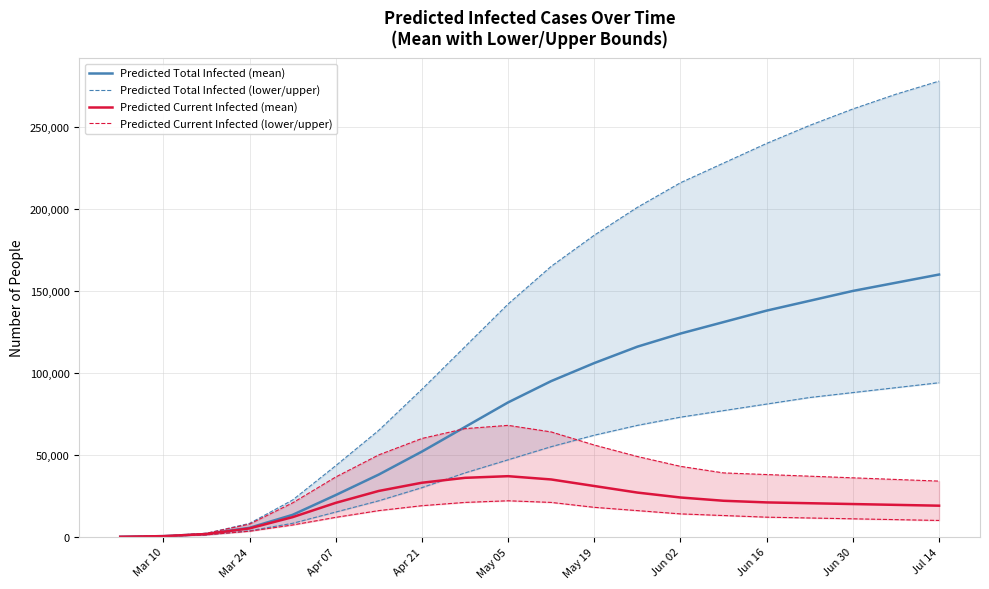

How many data points in Predicted Total Infected (mean) are less than 95000?

10